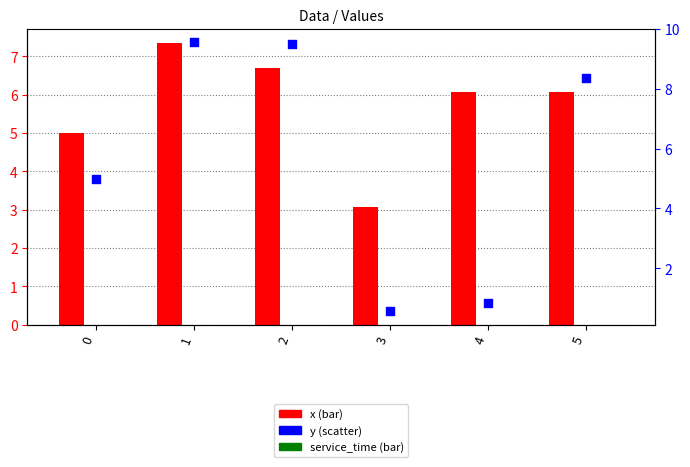

What are all the series names shown in the legend?

x, service_time, y